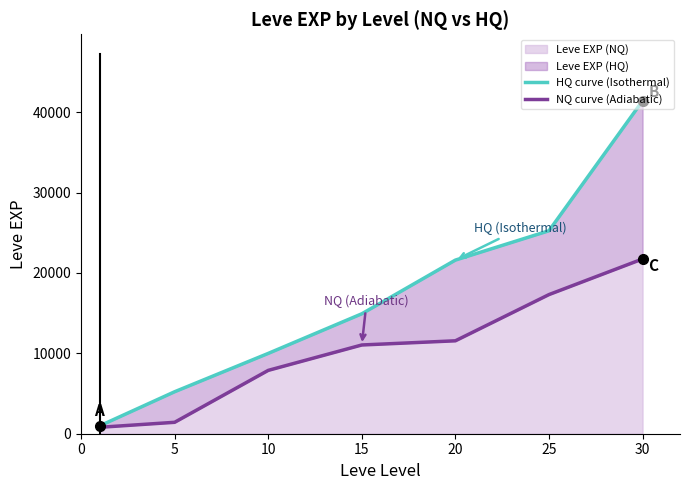

What is the highest value of the Leve EXP (NQ) series?

21740